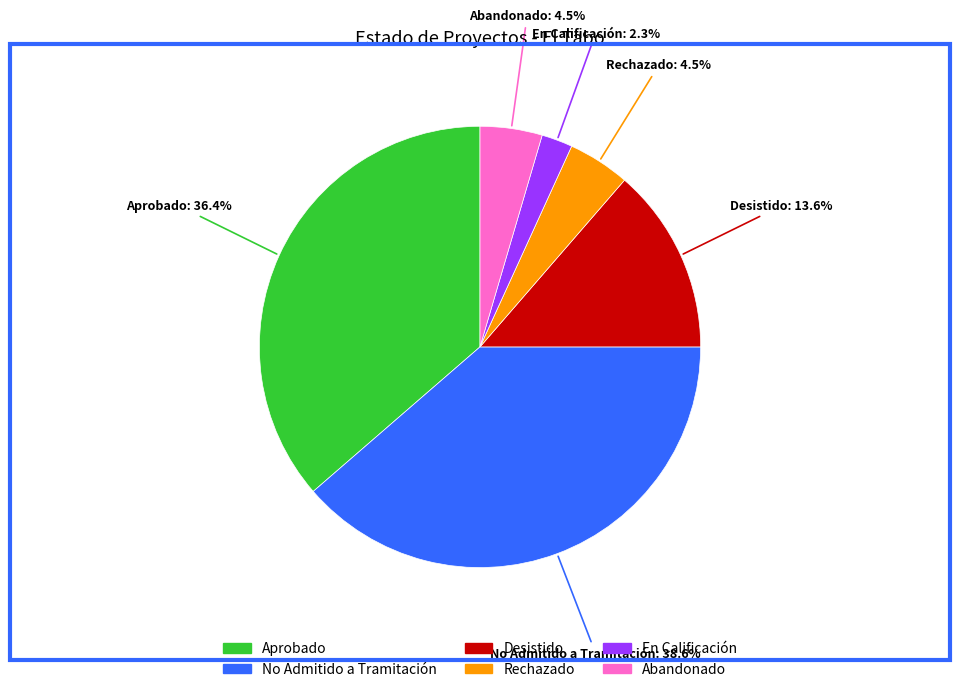

Which category has the smallest portion of the pie?

En Calificación